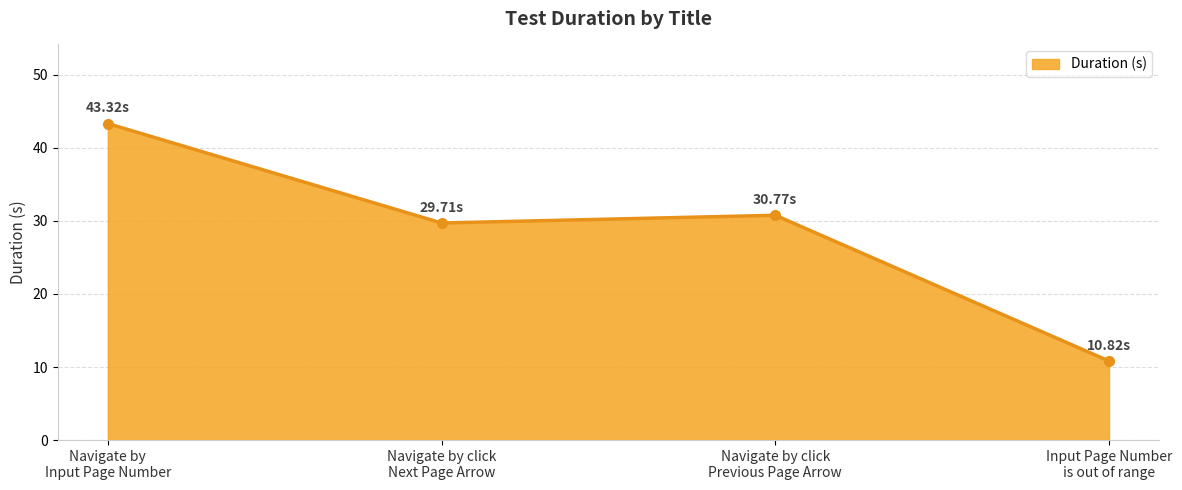

What is the sum of all values?

114.6